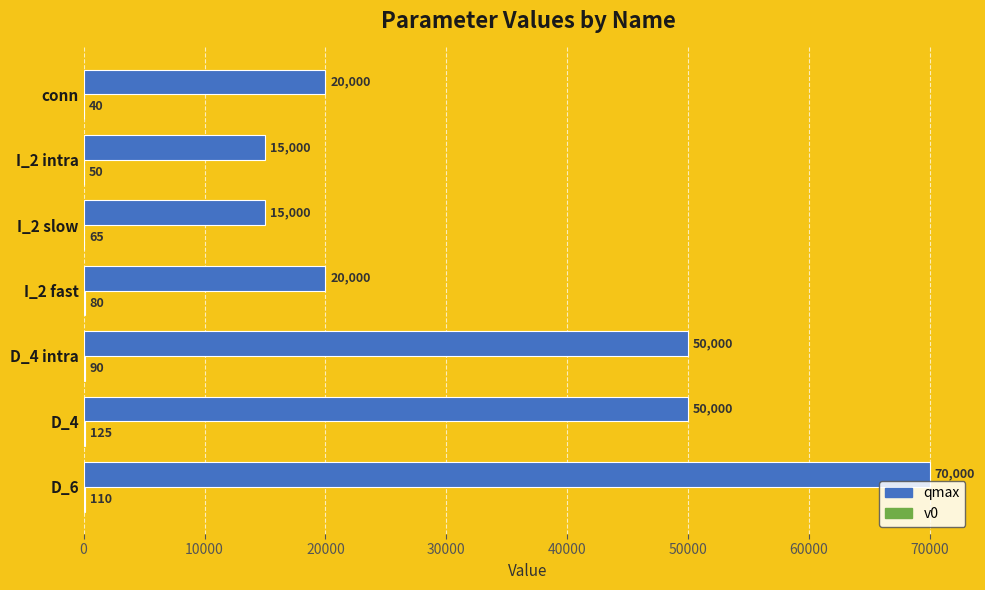

The value of qmax at D_6 is 98677. True or false?

False